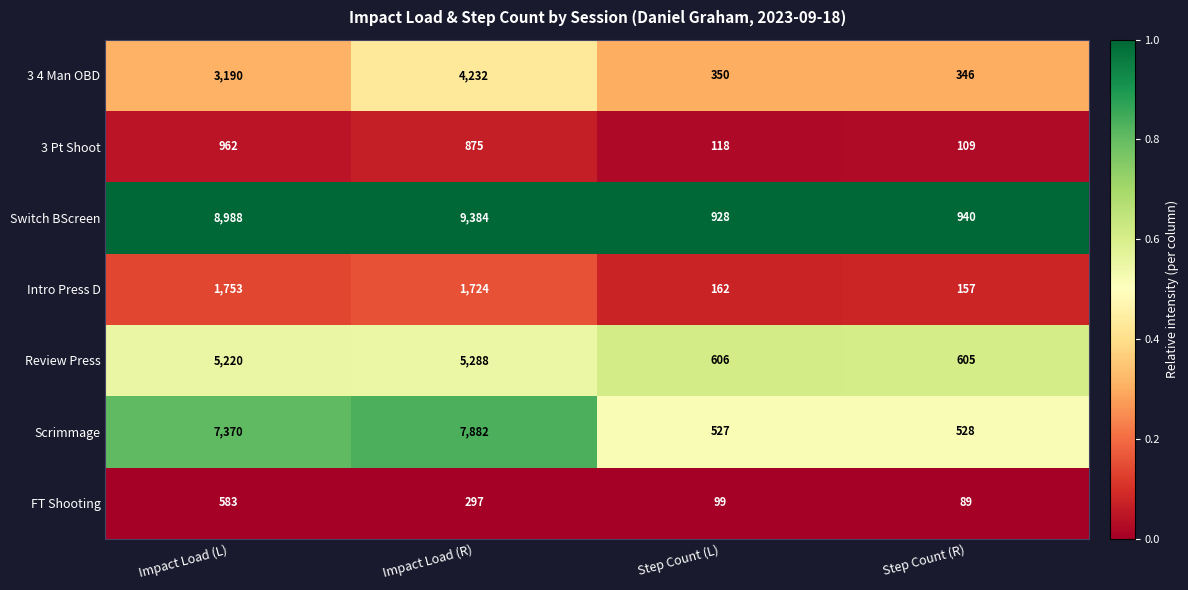

How many data points does each series have?

4